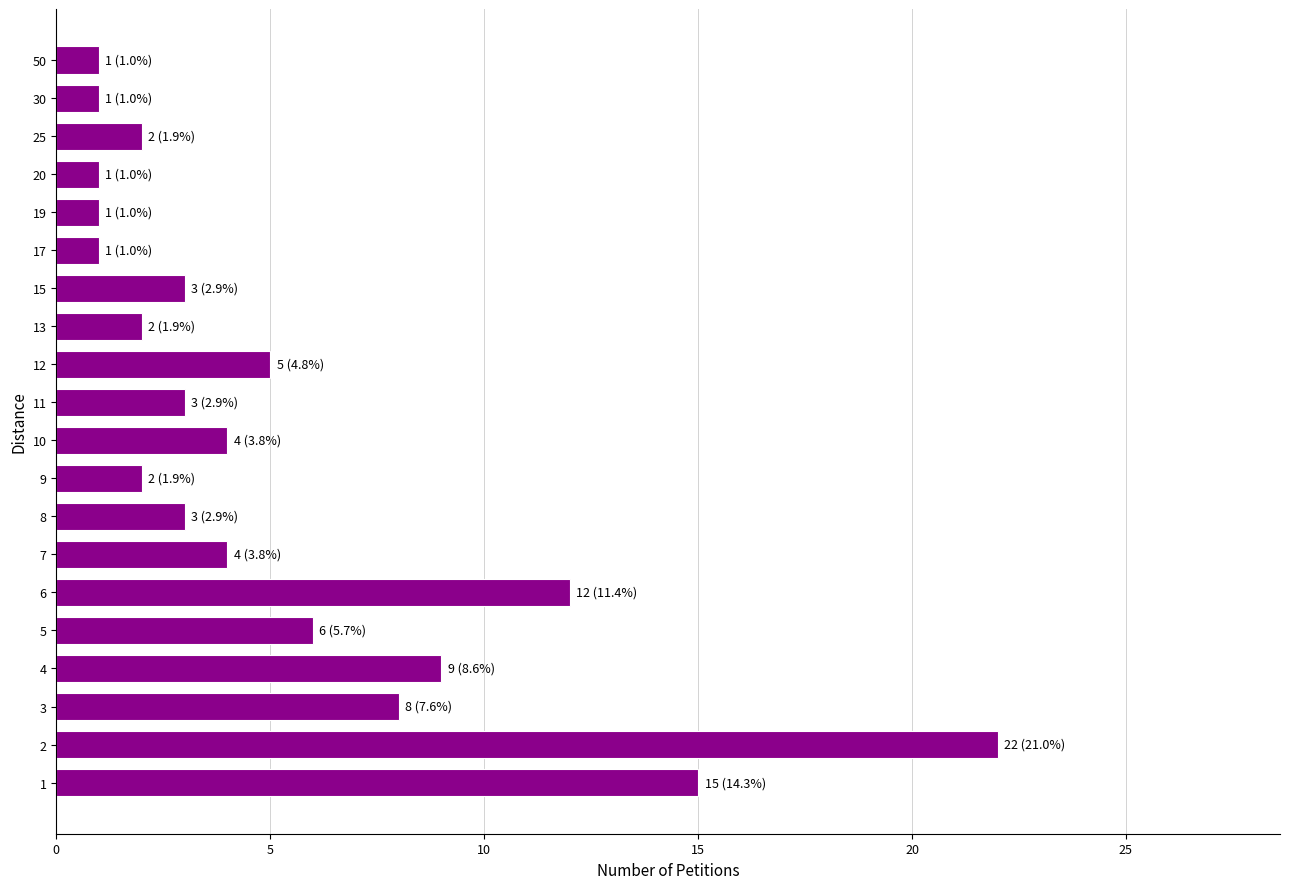

What is the greatest value displayed?

22